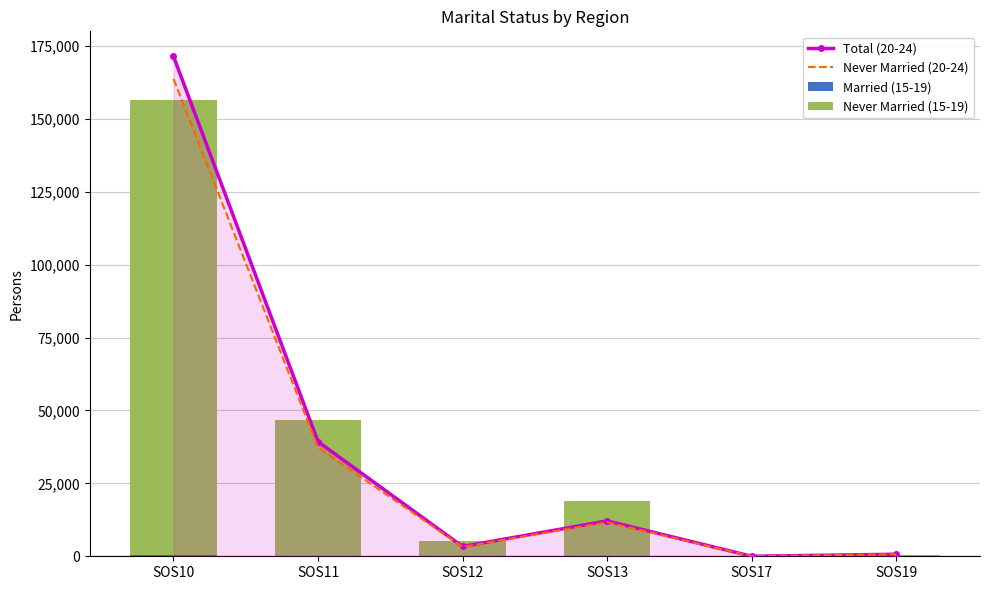

How many data points in Total (20-24) are above 12134?

2